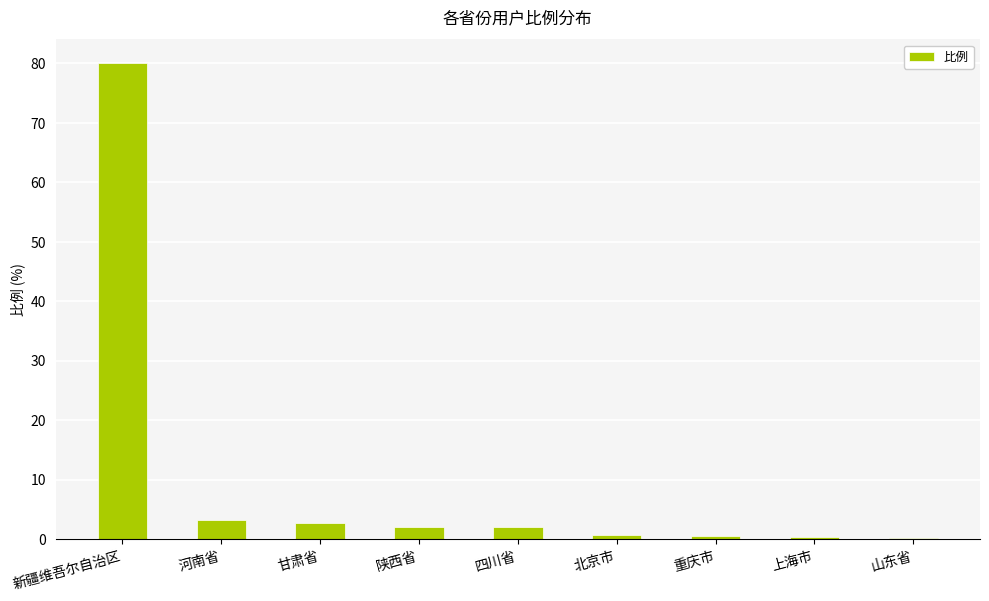

What is the sum of all values?

91.8